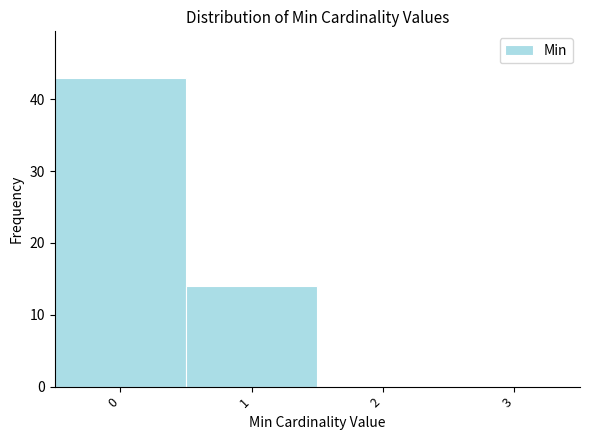

Reading left to right, extract all data points from this chart.

0=43	1=14	2=0	3=0